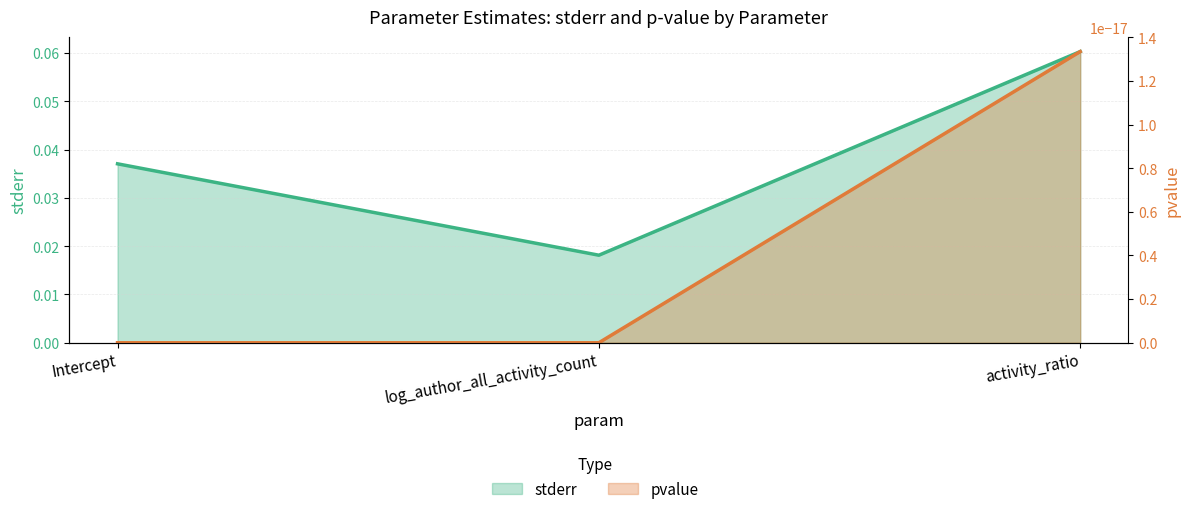

Does the chart display data point markers on the line(s)?

No